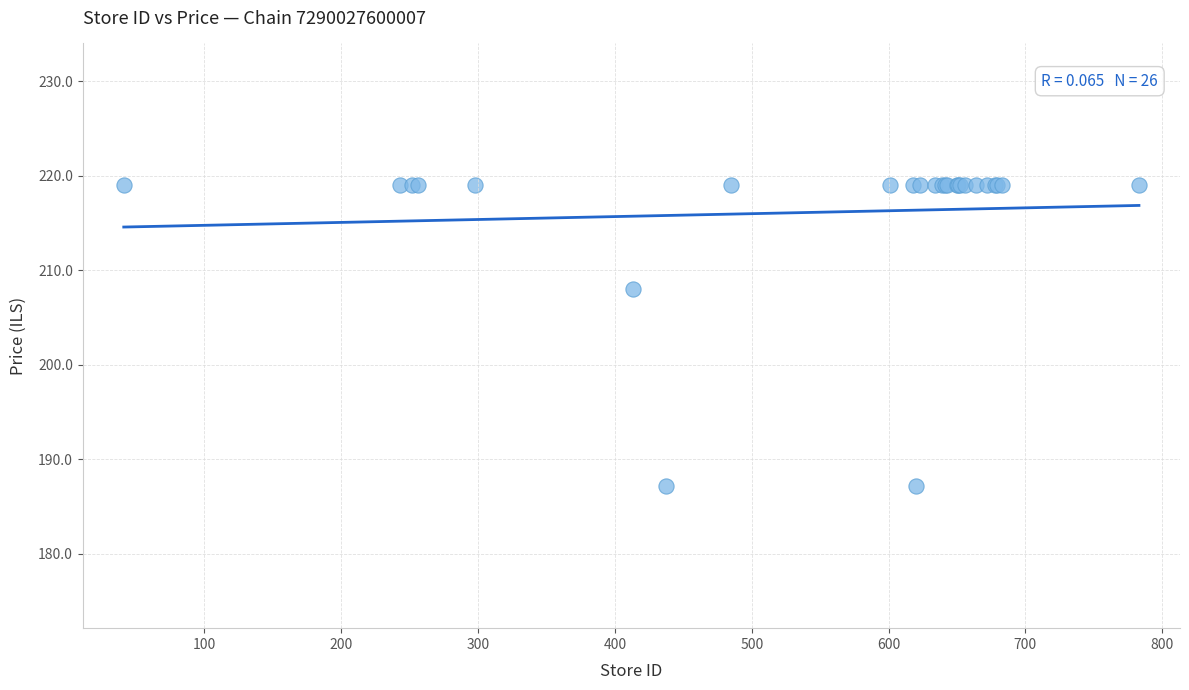

What Y value in the scatter plot is closest to 203?

208.0